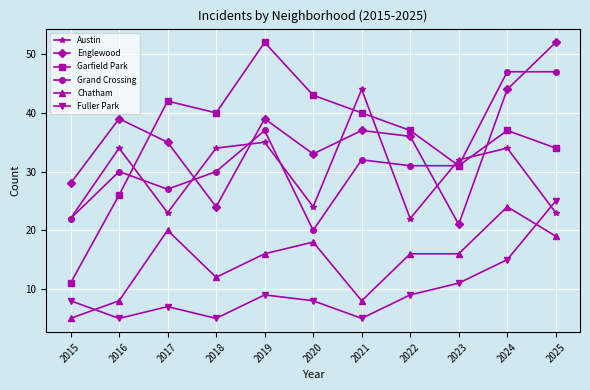

How many data points does each series have?

11